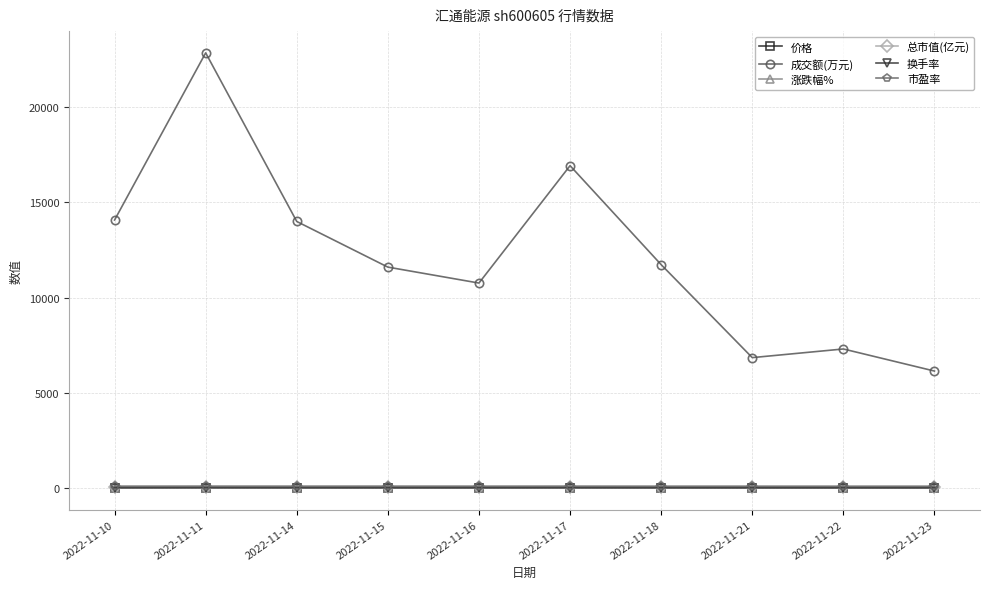

What value does the 成交额(万元) series have at 2022-11-22?

7296.0